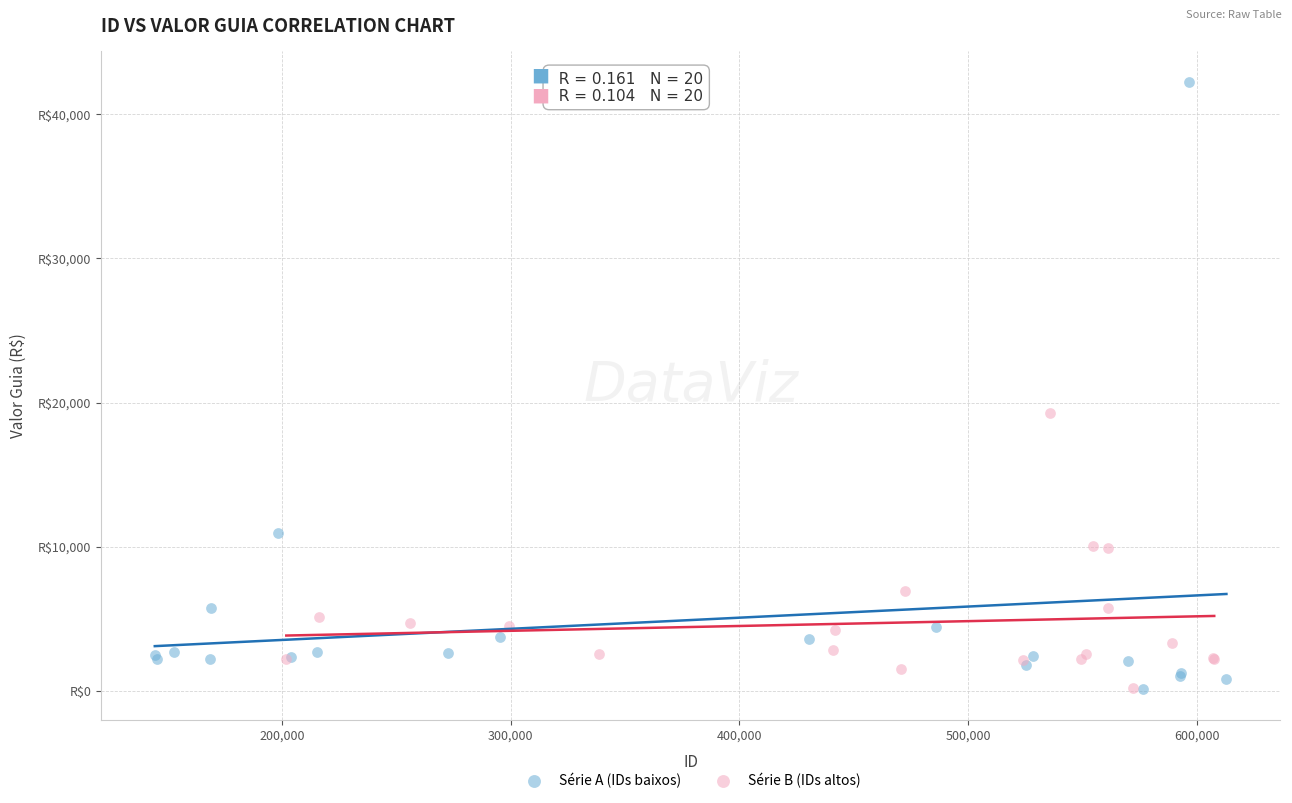

What are all the series names shown in the legend?

Série A (IDs baixos), Série B (IDs altos)